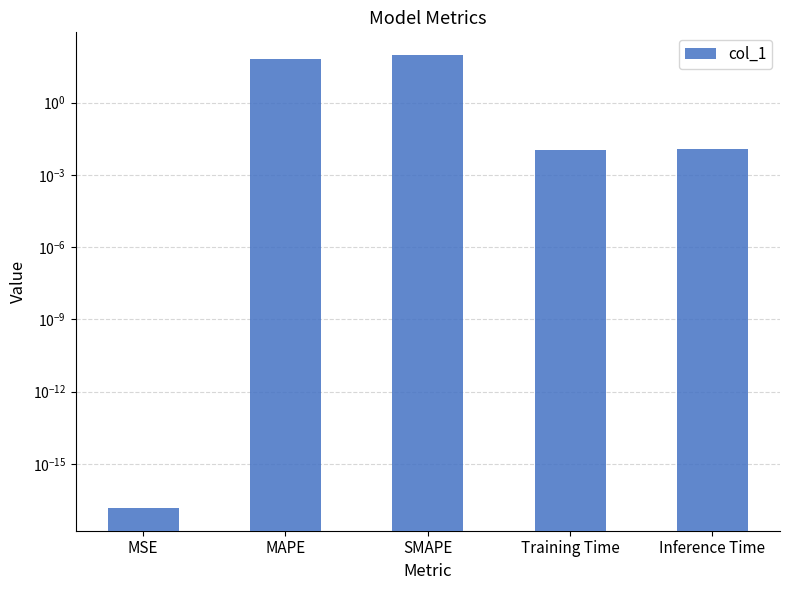

Reading left to right, list all the values displayed in this chart.

MSE=0.0	MAPE=64.0	SMAPE=94.1	Training Time=0.0	Inference Time=0.0